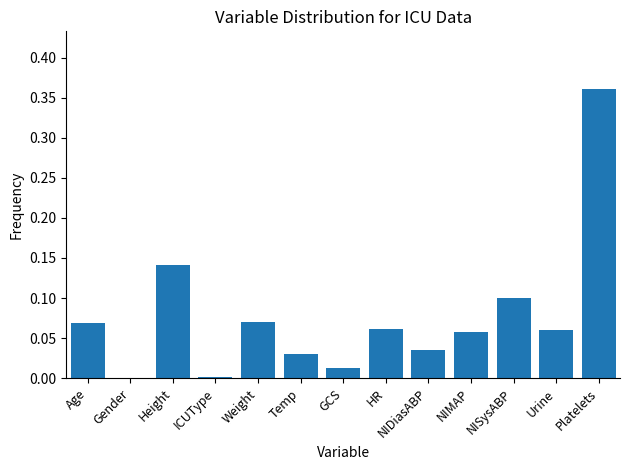

Between Weight and ICUType, which is larger?

Weight